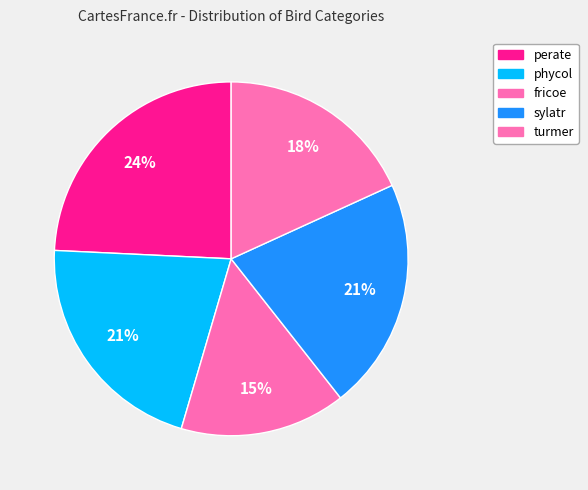

True or false: turmer accounts for 18% of the total.

True